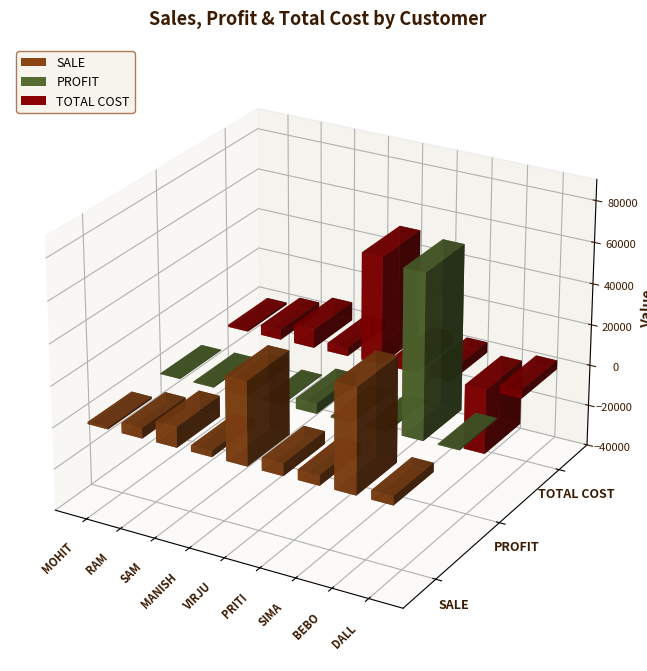

What is the approximate value of PROFIT at MOHIT?

200.0